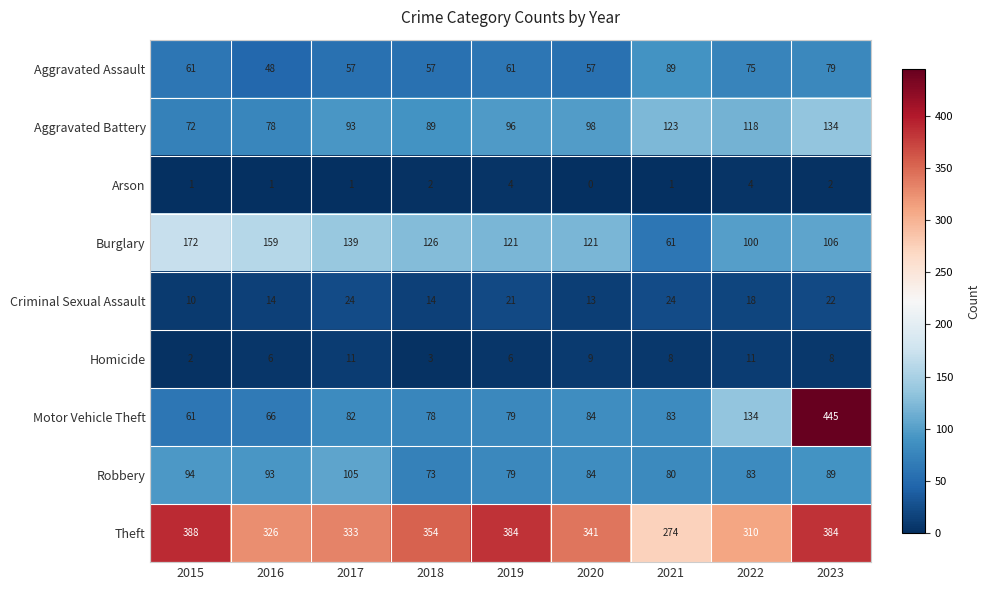

True or false: Arson has a value of 4 at 2019.

True